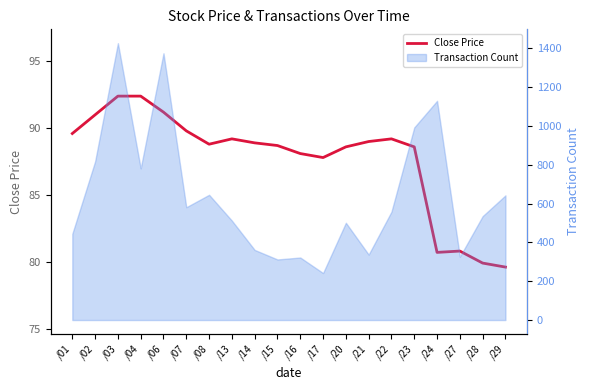

How many lines are shown in the chart?

1